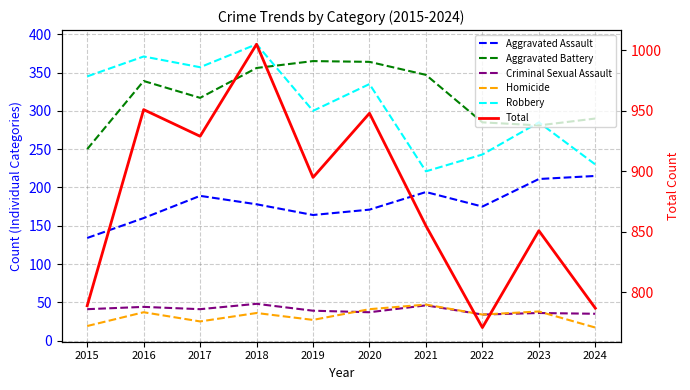

What is the spread (max minus min) of values at 2021?

809